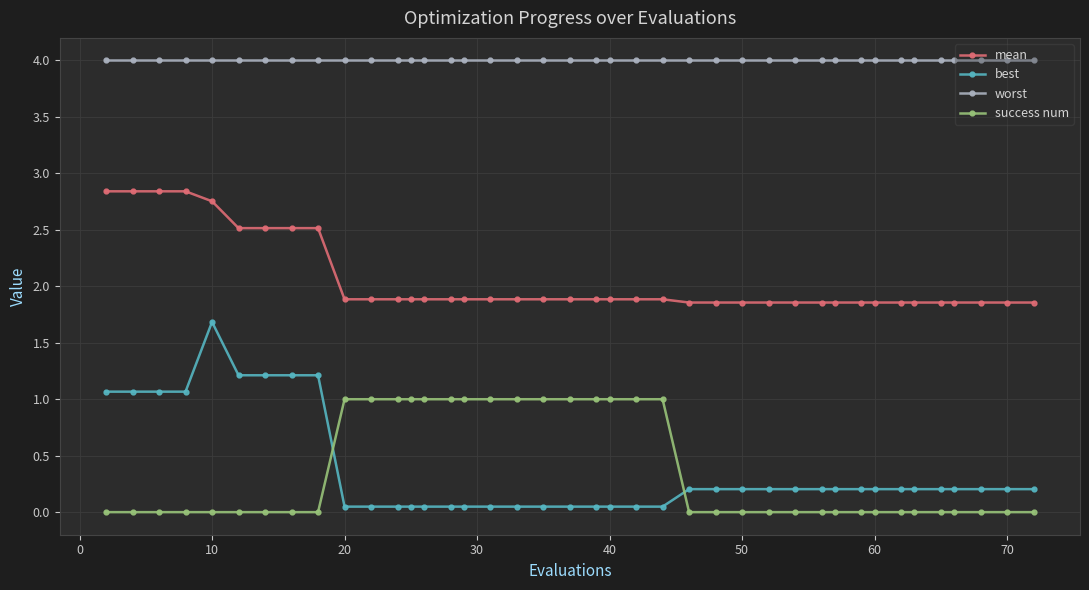

At how many categories does at least one series exceed 2?

40